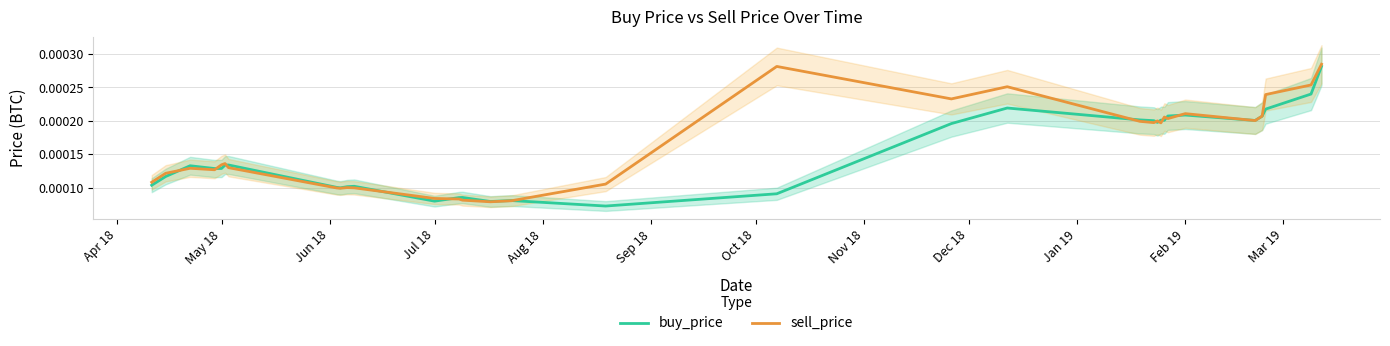

How many interior local peaks does the sell_price series have?

8